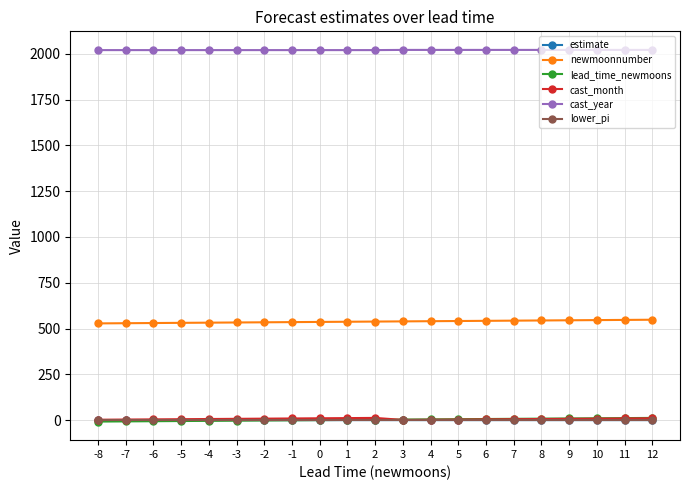

What is the difference between the newmoonnumber values at -7 and 7?

14.0